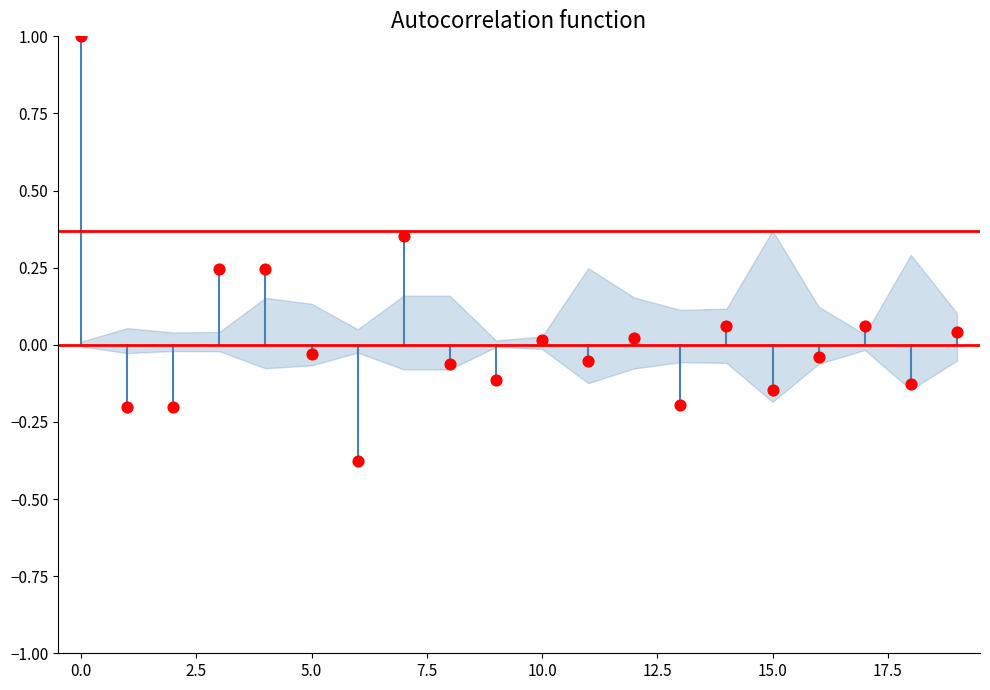

What is the range of Y values (max minus min)?

1.4